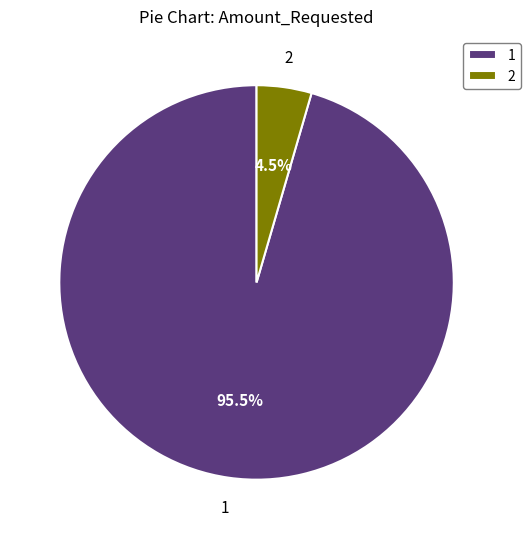

Does 2 represent more than half of the total?

No